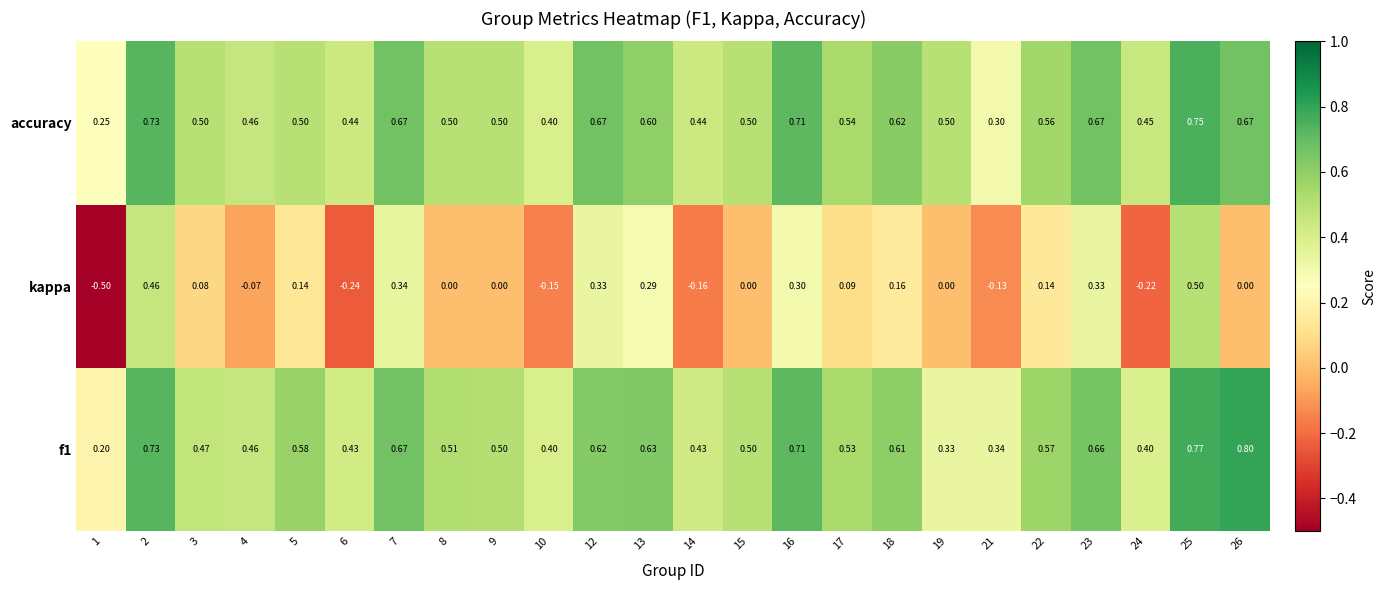

Between 12 and 25, which series saw the biggest shift?

kappa